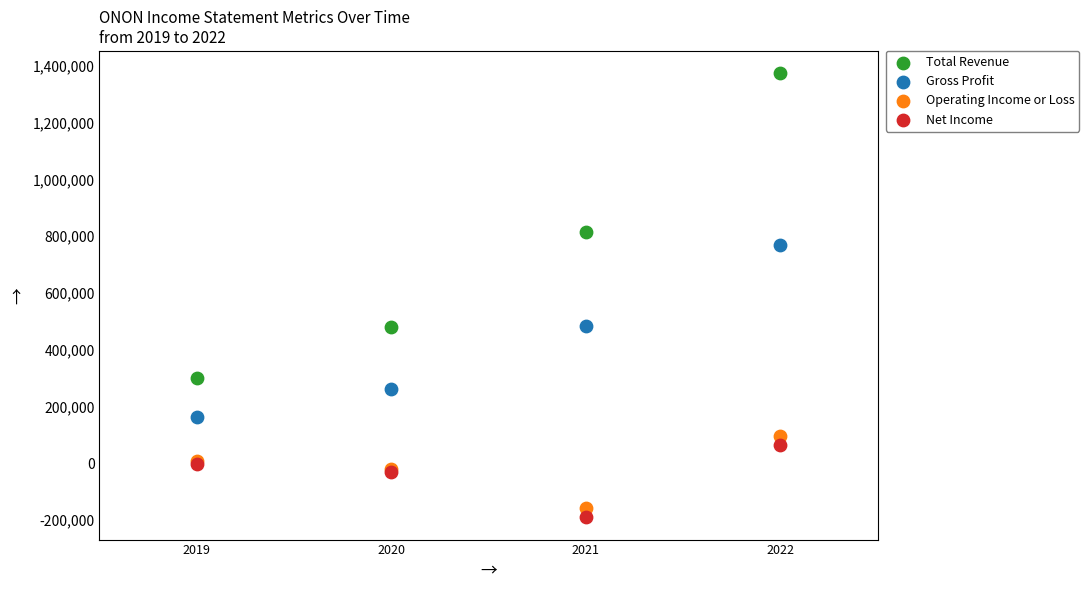

Which series has the largest Y range (max minus min)?

Total Revenue